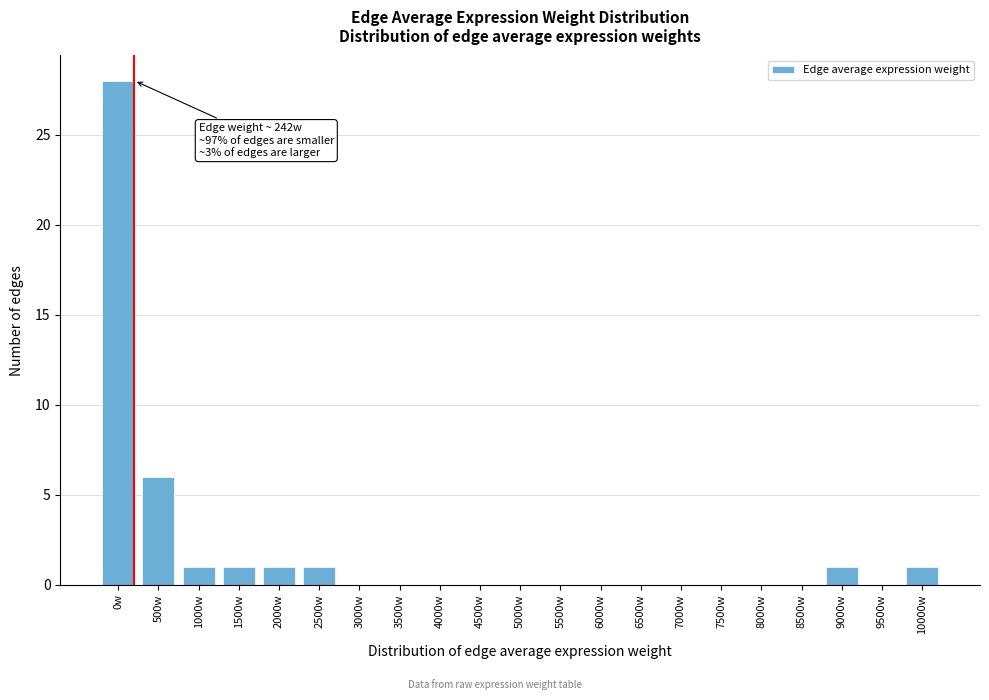

Reading left to right, list all the values displayed in this chart.

0w=28	500w=6	1000w=1	1500w=1	2000w=1	2500w=1	3000w=0	3500w=0	4000w=0	4500w=0	5000w=0	5500w=0	6000w=0	6500w=0	7000w=0	7500w=0	8000w=0	8500w=0	9000w=1	9500w=0	10000w=1